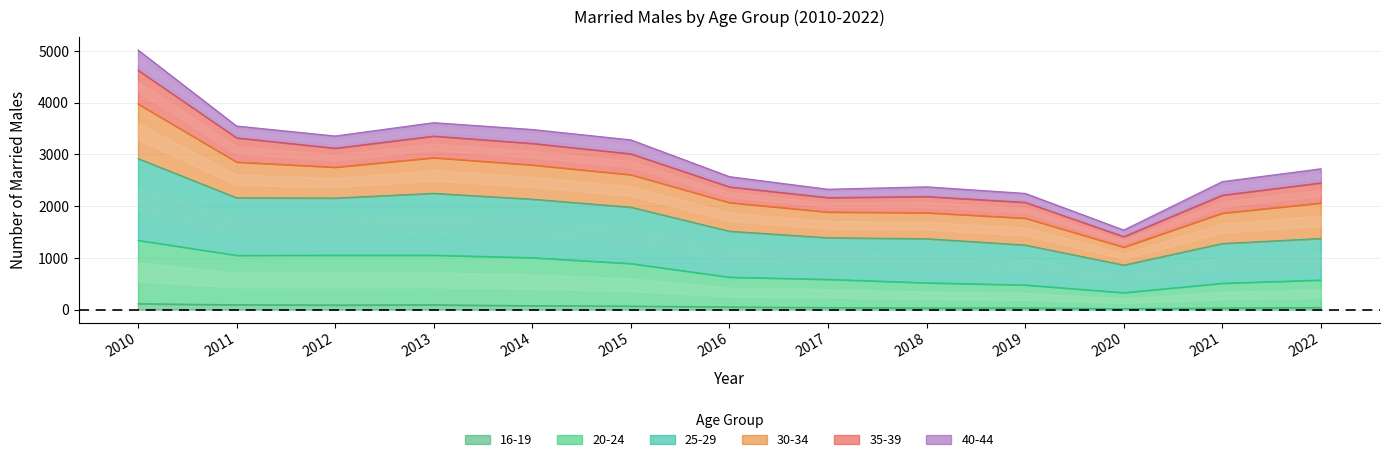

What is the sum of the 16-19 values at 2013 and 2017?

133